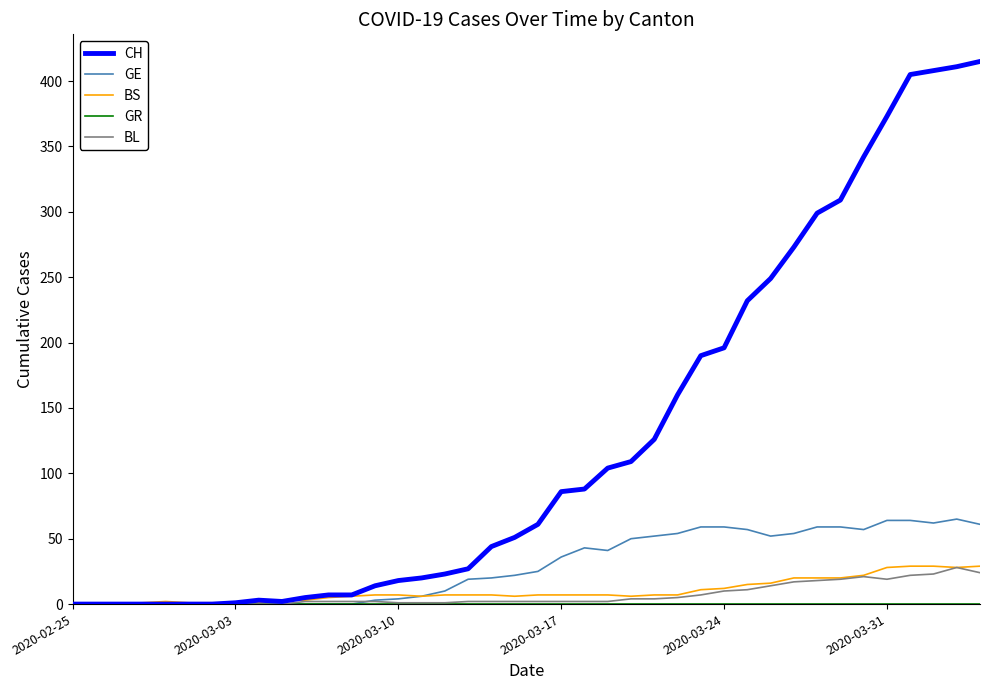

Which series has the largest total across all categories?

CH